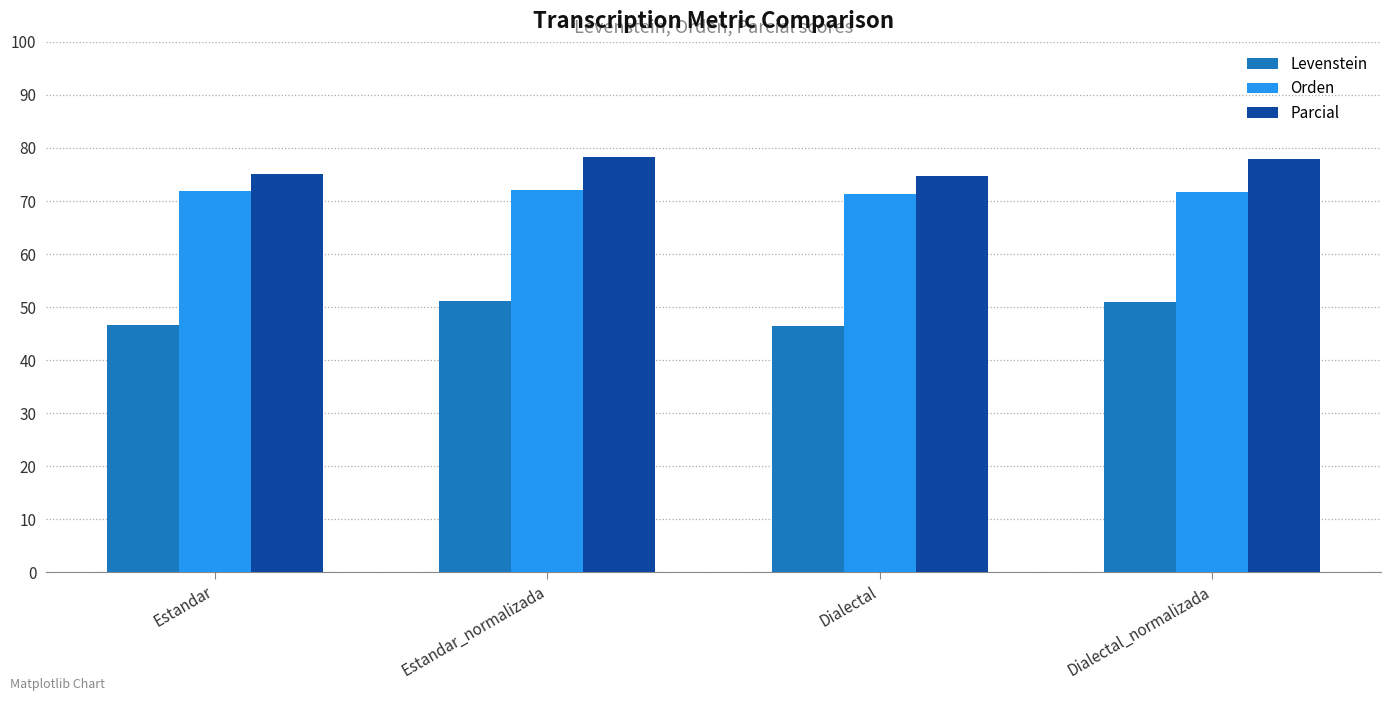

Count the number of data series in this chart.

3